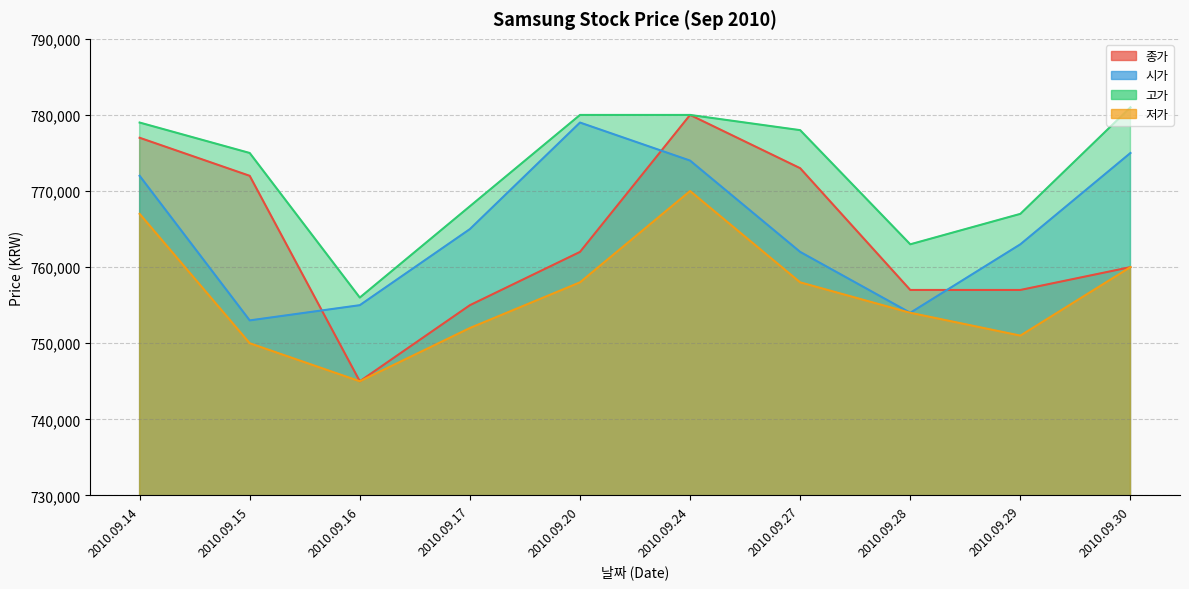

Between 2010.09.17 and 2010.09.28, which series saw the biggest shift?

시가